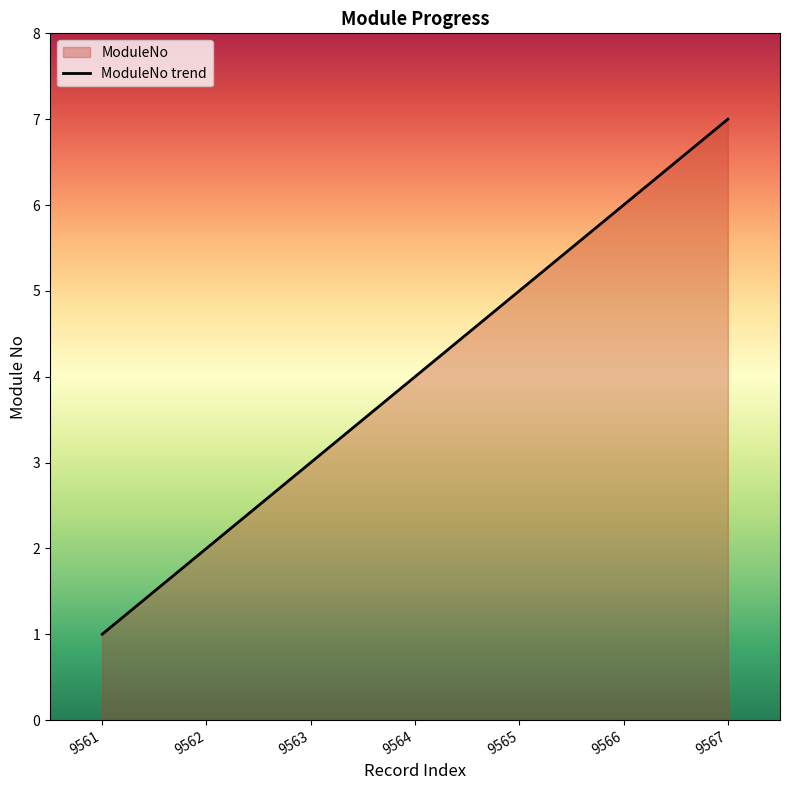

What is the value of the 2nd point from the left?

2